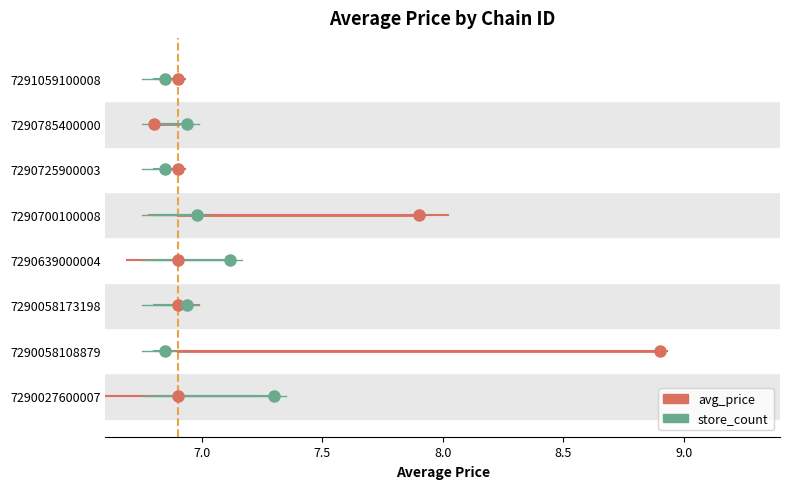

Reading right to left, transcribe all the data shown in this chart.

avg_price: 7291059100008=6.9	7290785400000=6.8	7290725900003=6.9	7290700100008=7.9	7290639000004=6.9	7290058173198=6.9	7290058108879=8.9	7290027600007=6.9
store_count: 7291059100008=1.0	7290785400000=3.0	7290725900003=1.0	7290700100008=4.0	7290639000004=7.0	7290058173198=3.0	7290058108879=1.0	7290027600007=11.0